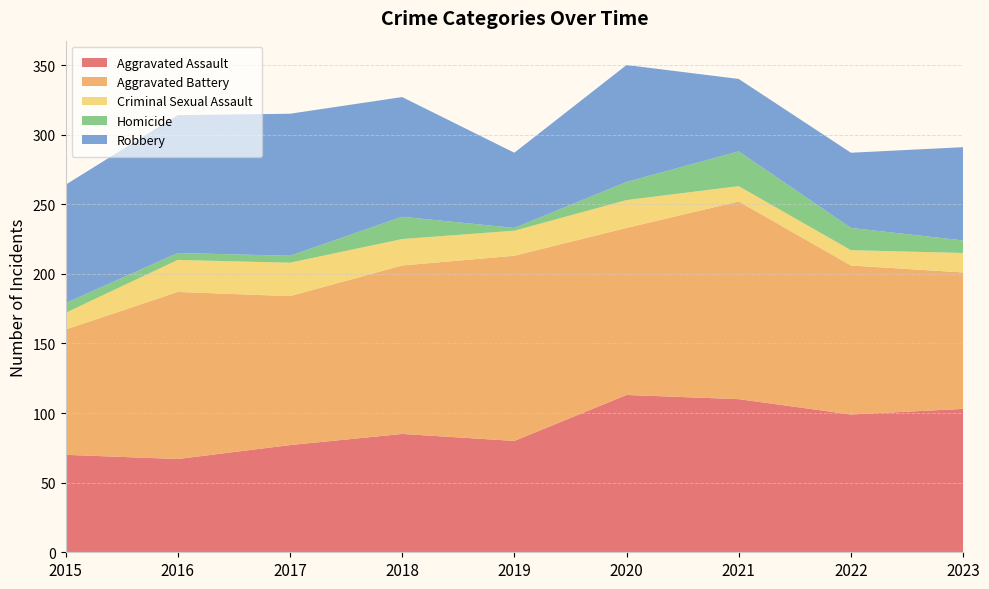

Reading left to right, transcribe all the data shown in this chart.

Aggravated Assault: 2015=70	2016=67	2017=77	2018=85	2019=80	2020=113	2021=110	2022=99	2023=103
Aggravated Battery: 2015=90	2016=120	2017=107	2018=121	2019=133	2020=120	2021=142	2022=107	2023=98
Criminal Sexual Assault: 2015=12	2016=23	2017=24	2018=19	2019=18	2020=20	2021=11	2022=11	2023=14
Homicide: 2015=7	2016=5	2017=5	2018=16	2019=2	2020=13	2021=25	2022=16	2023=9
Robbery: 2015=85	2016=99	2017=102	2018=86	2019=54	2020=84	2021=52	2022=54	2023=67